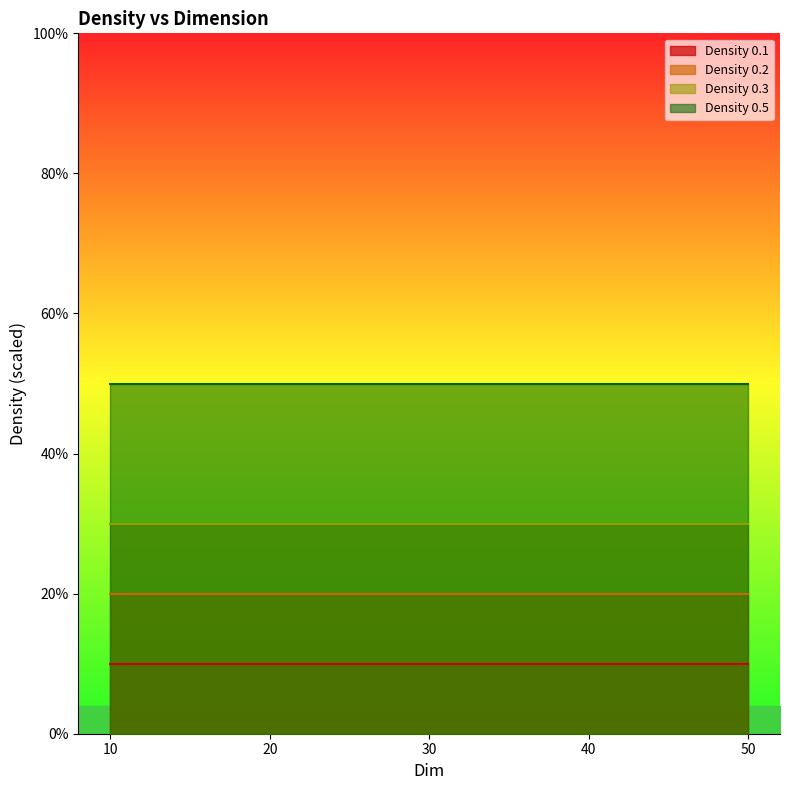

How many lines are shown in the chart?

4